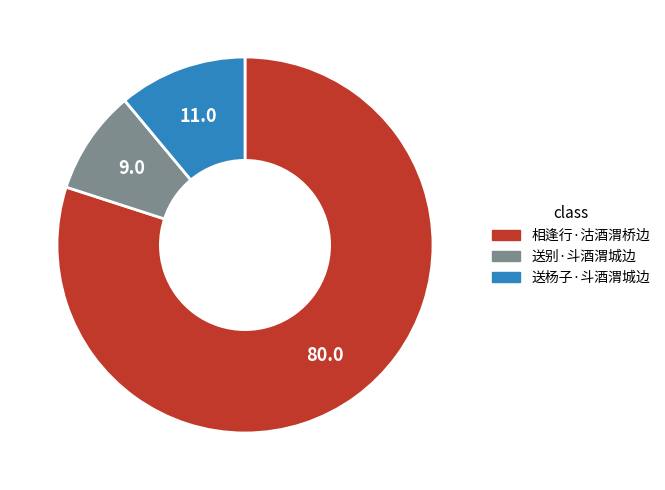

Which category accounts for the majority?

相逢行·沽酒渭桥边